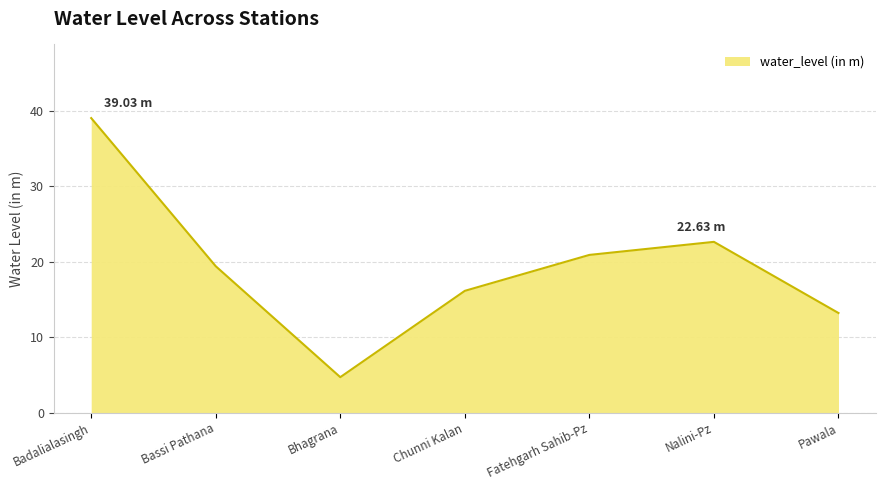

Rank the categories by value from lowest to highest.

Bhagrana, Pawala, Chunni Kalan, Bassi Pathana, Fatehgarh Sahib-Pz, Nalini-Pz, Badalialasingh